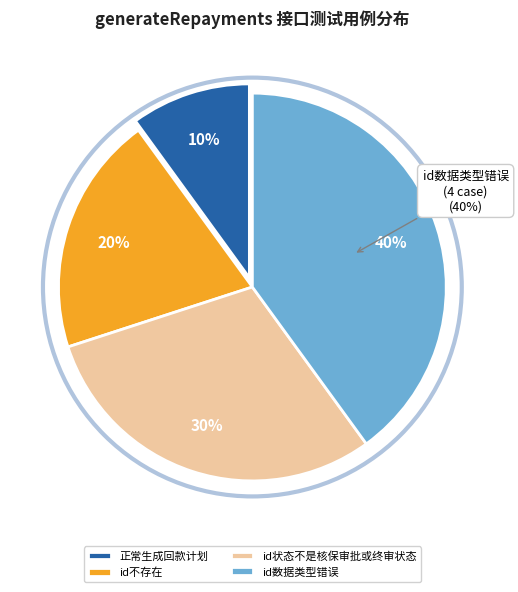

How many slices are in this pie chart?

4